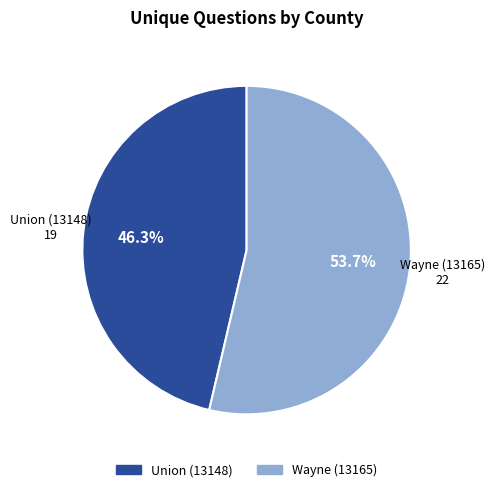

What percentage is the Wayne (13165) slice, to the nearest percent?

54%